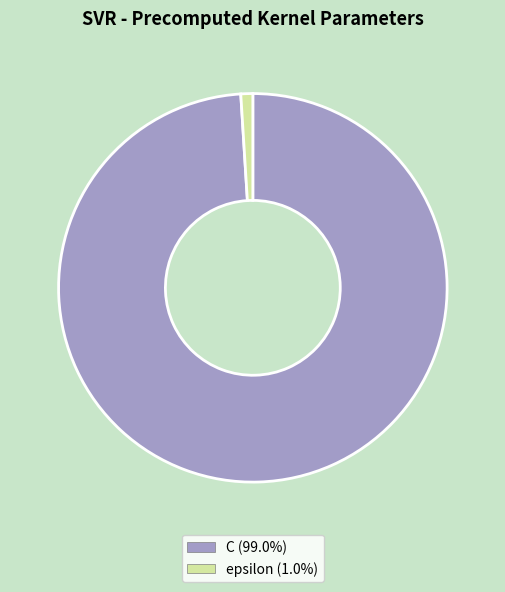

Count the number of slices in the pie.

2